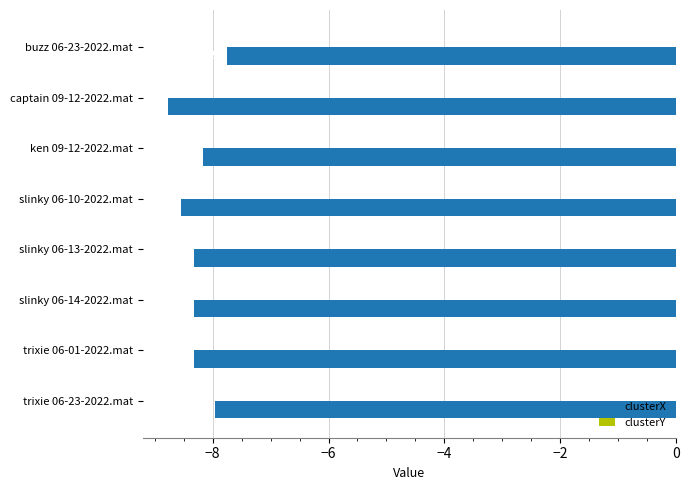

Between ken 09-12-2022.mat and slinky 06-14-2022.mat, which series saw the biggest shift?

clusterX